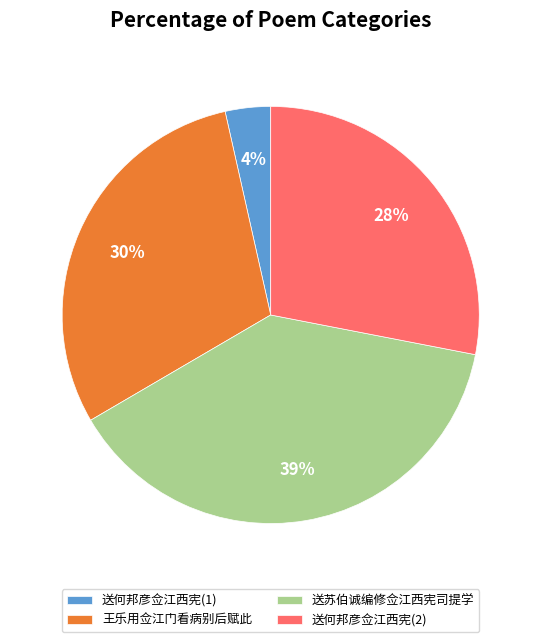

What percentage is the 送何邦彦佥江西宪(1) slice, to the nearest percent?

4%